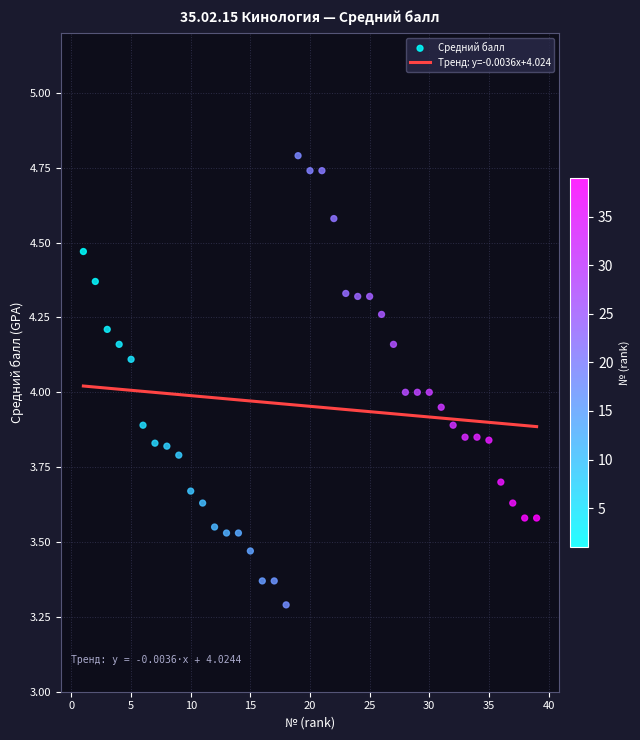

What is the change in value from 24 to 29?

-0.3